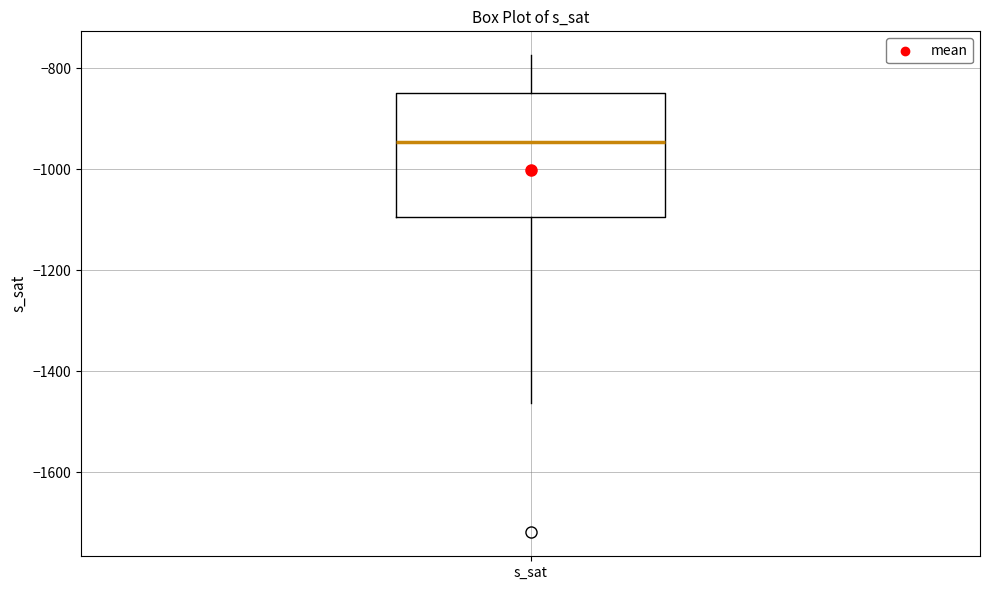

Transcribe this box plot: give where the median line is, the range the box spans, and where the two whiskers end, as read against the y-axis. The values are not printed on the chart, so give them approximately, as read against the axis.

median -940, box -1100 to -840, whiskers -1460 to -780